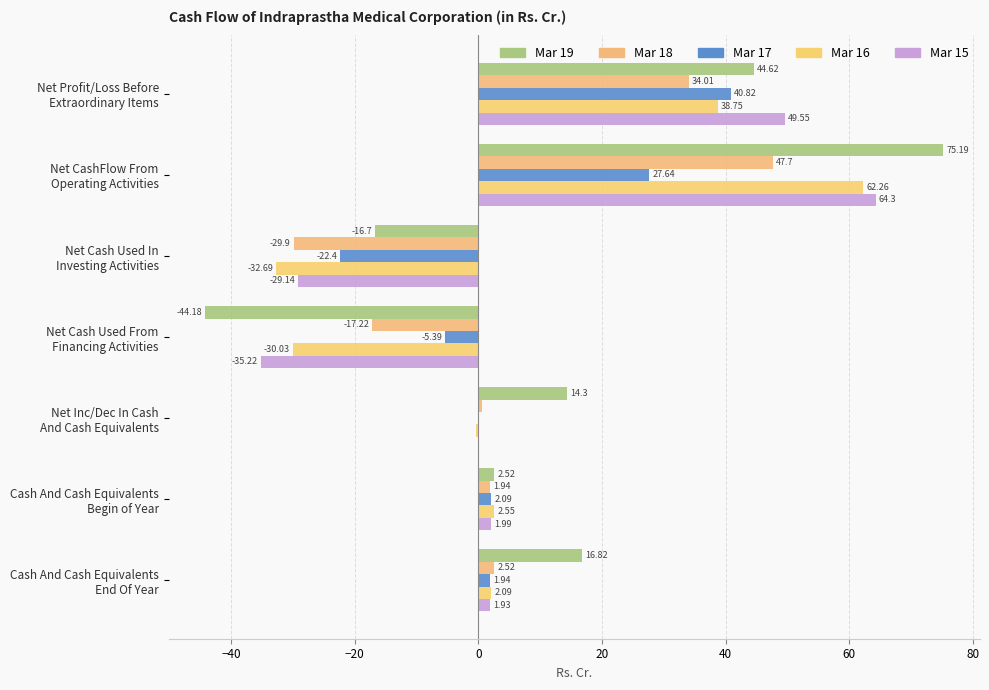

Count the number of data series in this chart.

5